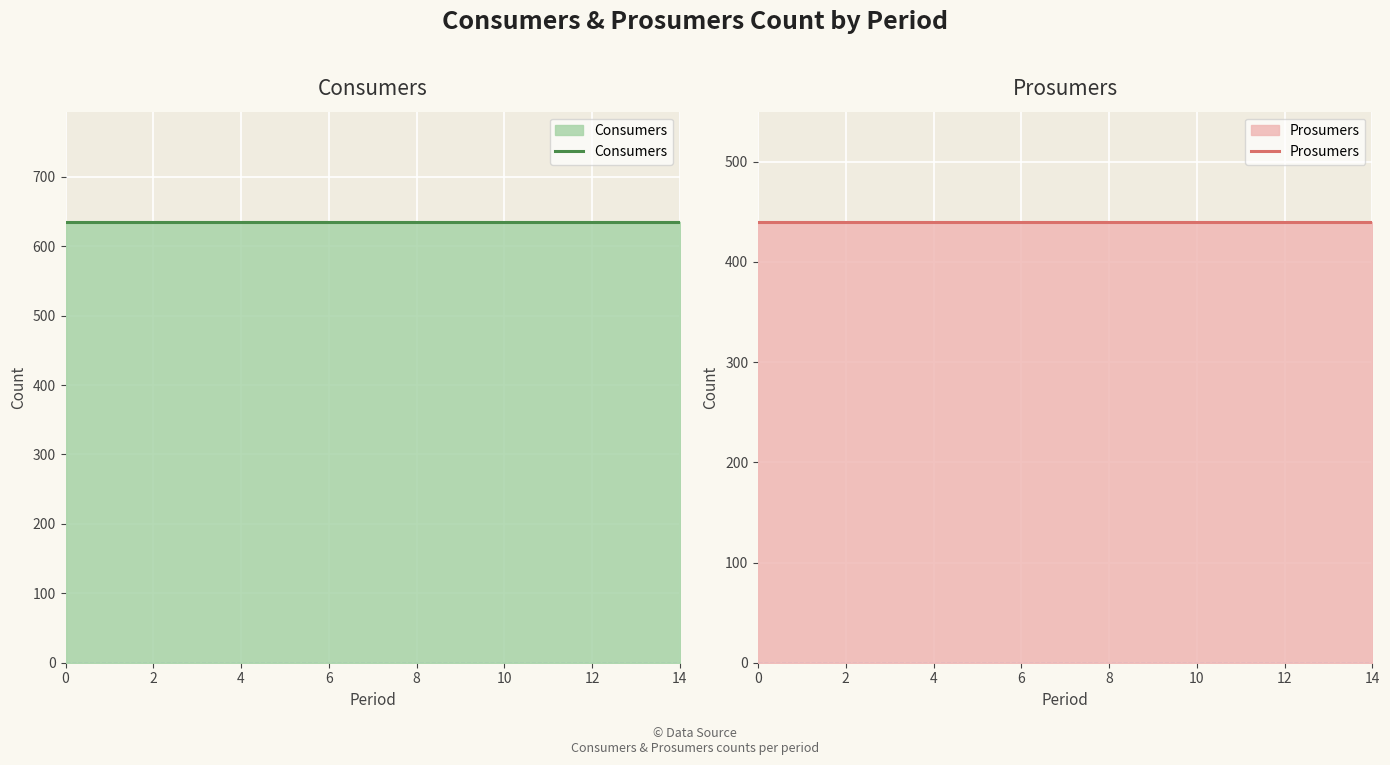

What is the minimum value shown in the chart?

440